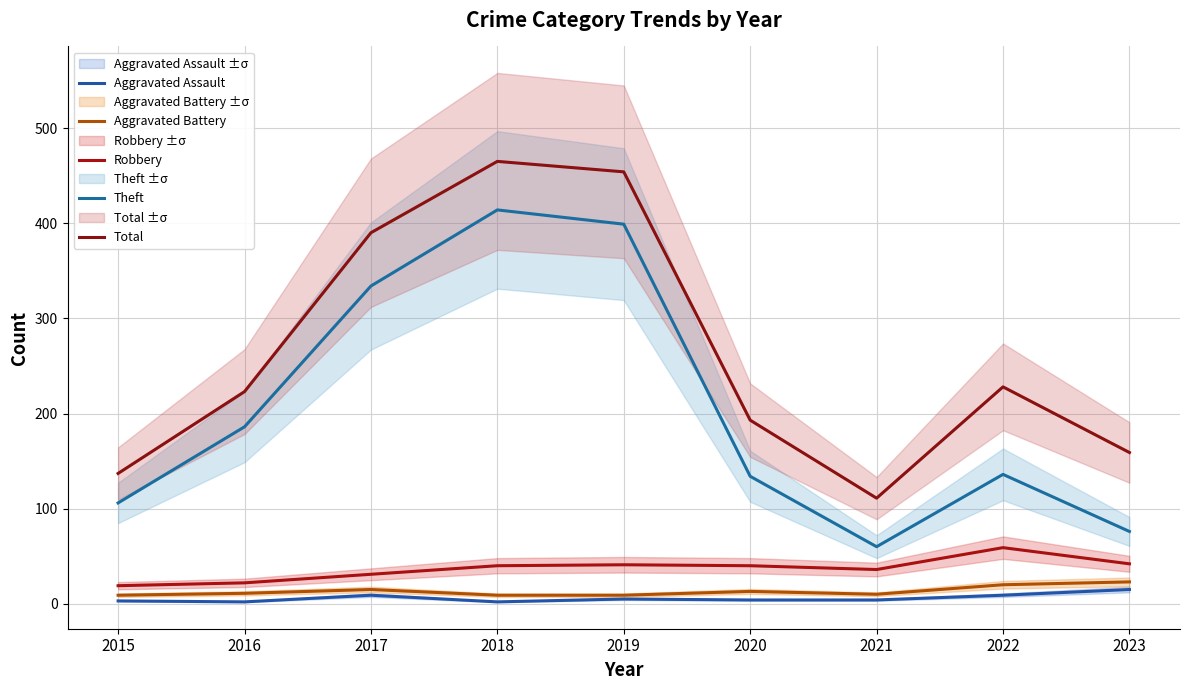

Where does the Aggravated Assault series first go above 4?

2017